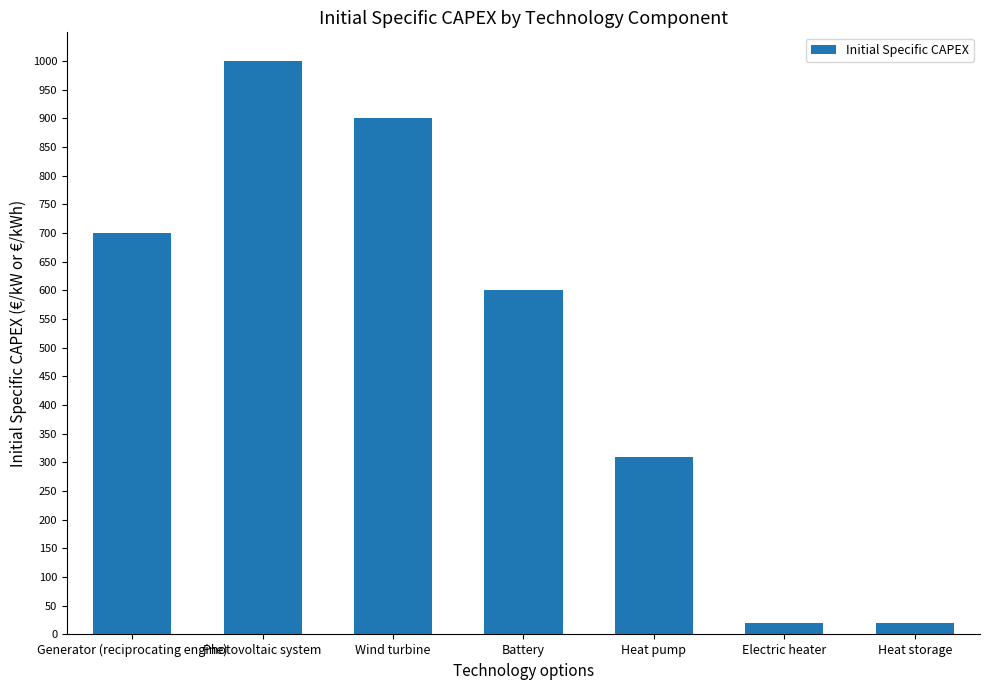

What is the maximum value shown in the chart?

1000